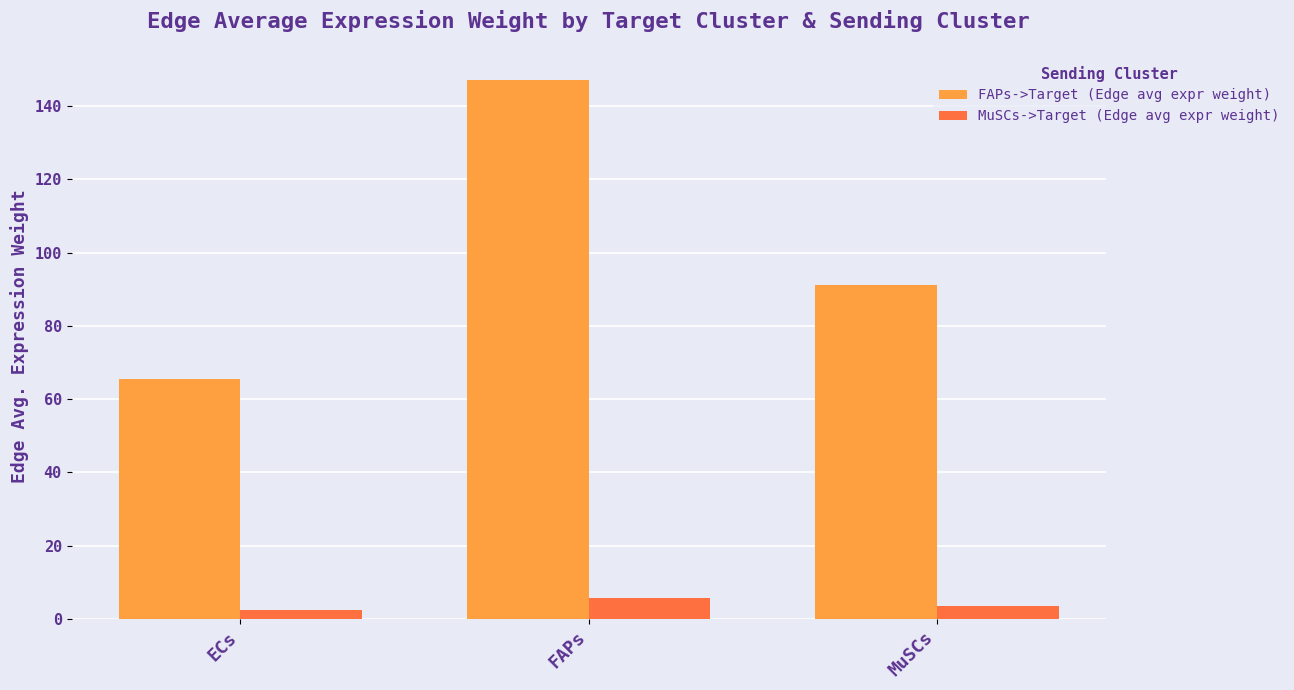

What is the sum of the MuSCs->Target (Edge avg expr weight) values at FAPs and MuSCs?

9.3